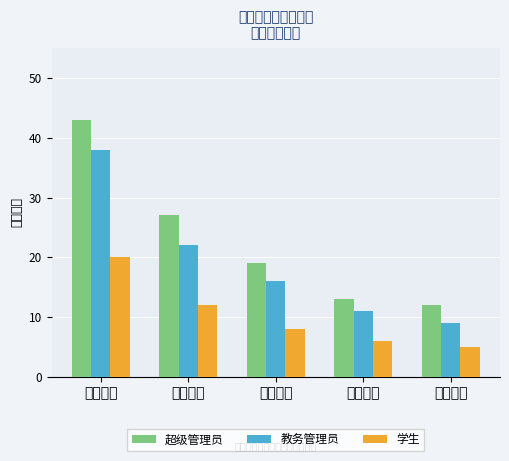

The value of 教务管理员 at 注册管理 is 9. True or false?

True